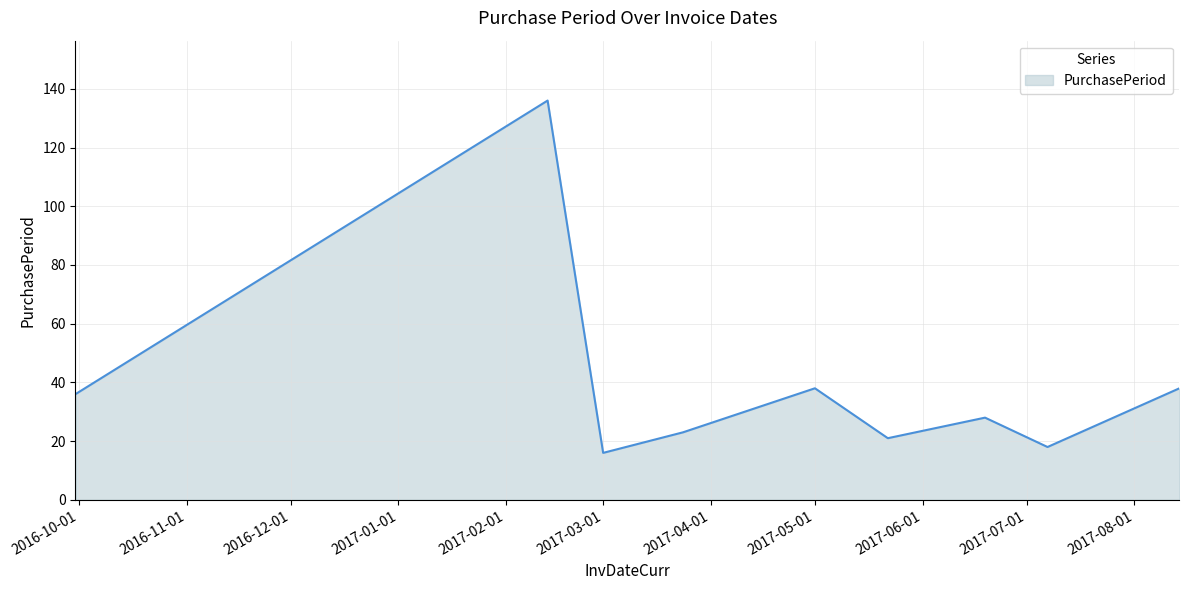

What is the smallest value displayed?

16